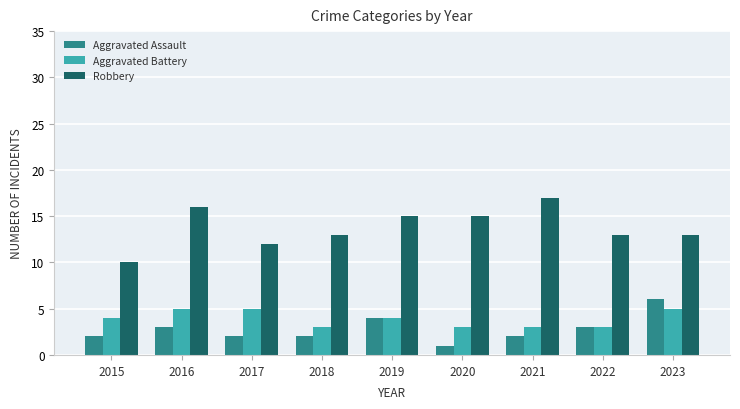

How many data points in Aggravated Battery are less than 4?

4